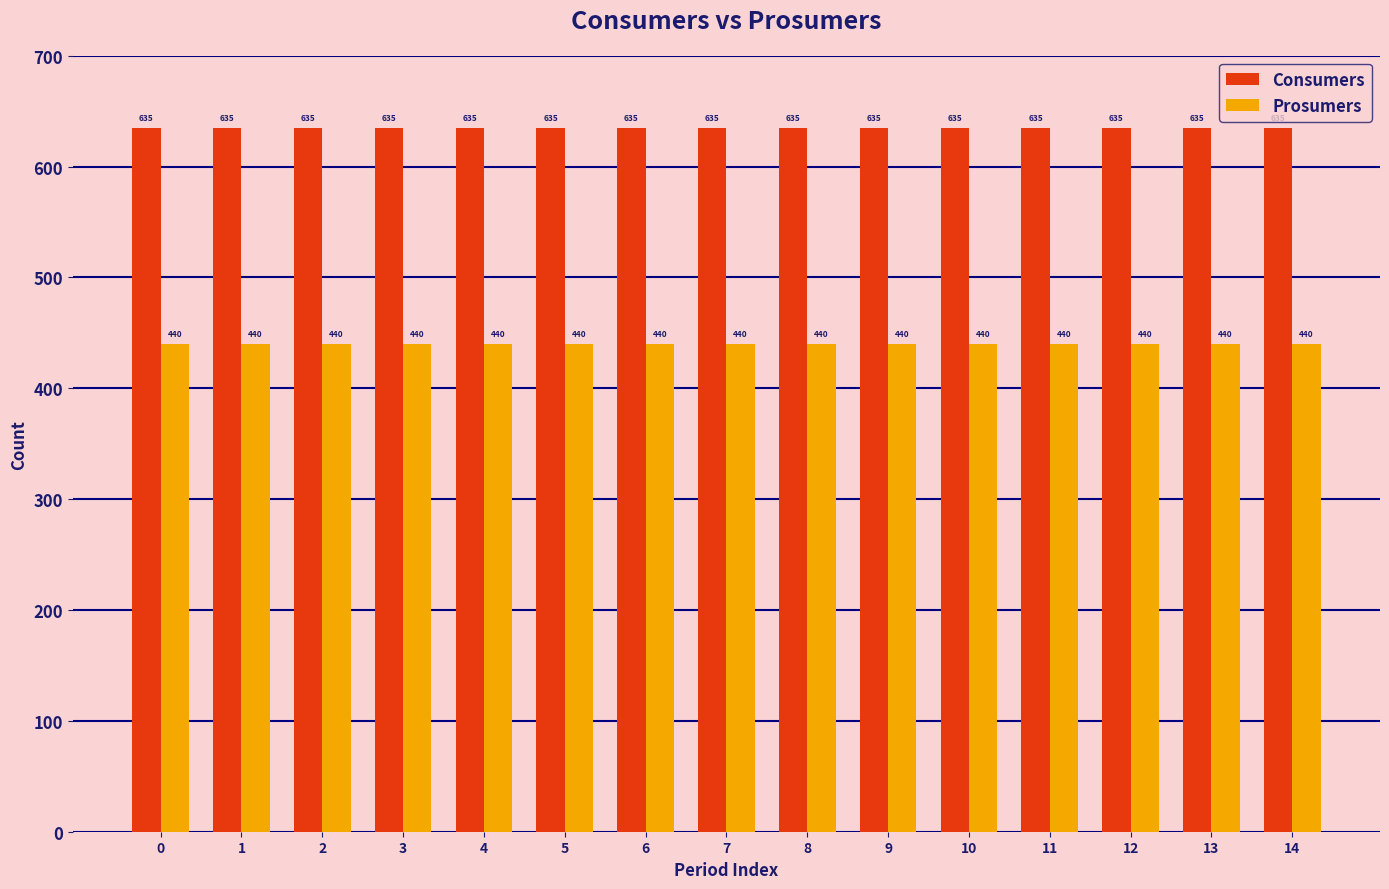

Reading left to right, what are all the values shown in this chart?

Consumers: 0=635	1=635	2=635	3=635	4=635	5=635	6=635	7=635	8=635	9=635	10=635	11=635	12=635	13=635	14=635
Prosumers: 0=440	1=440	2=440	3=440	4=440	5=440	6=440	7=440	8=440	9=440	10=440	11=440	12=440	13=440	14=440